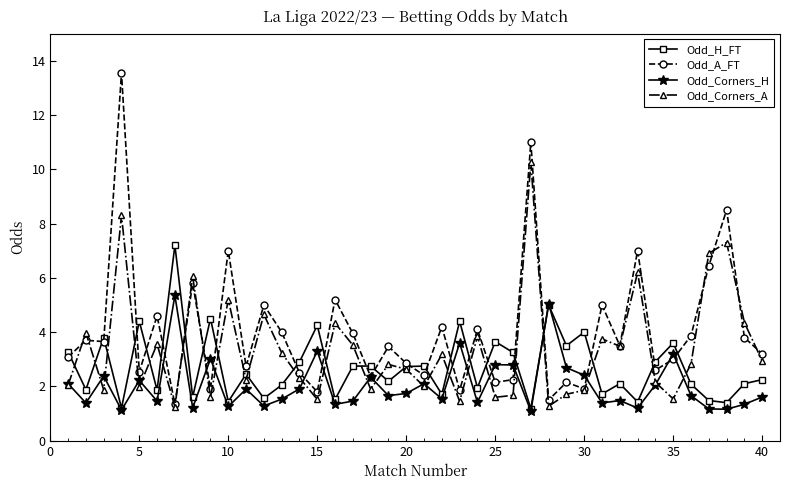

Rank the series by their maximum value, from lowest to highest.

Odd_Corners_H, Odd_H_FT, Odd_Corners_A, Odd_A_FT